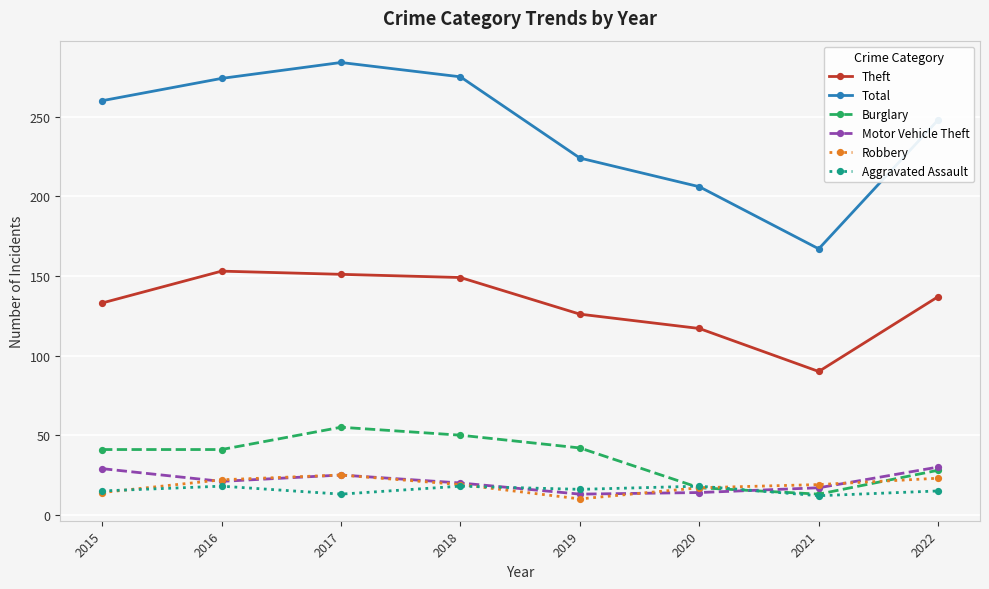

Is it true that Burglary equals 33 at 2018?

False